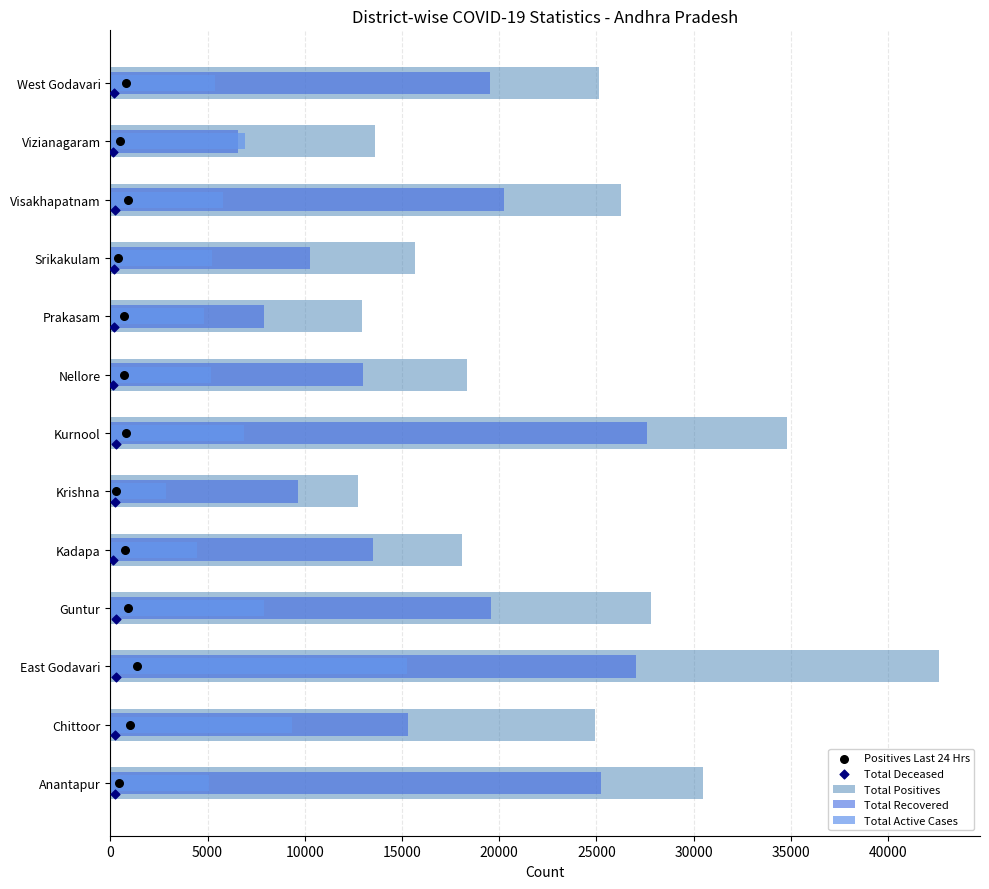

What are all the series names shown in the legend?

Total Positives, Total Recovered, Total Active Cases, Positives Last 24 Hrs, Total Deceased